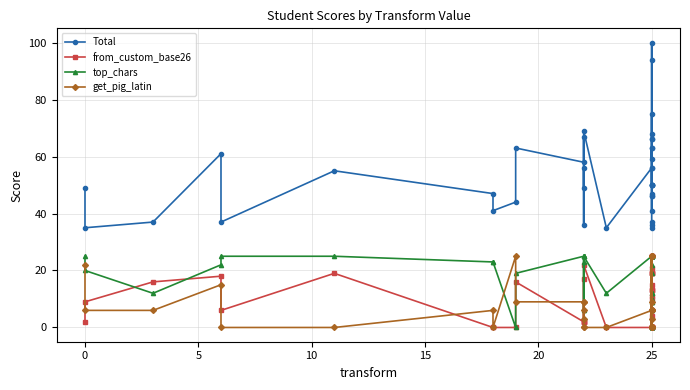

Which series has the widest spread of values?

Total